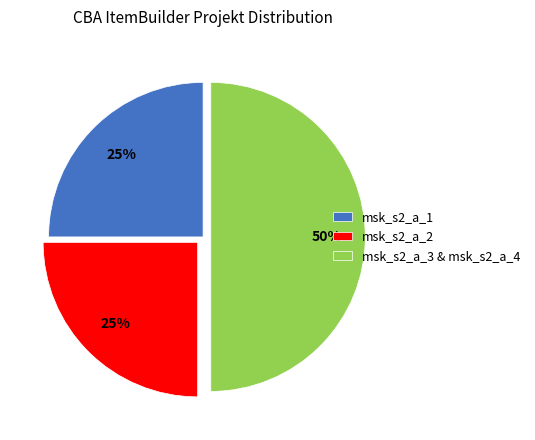

Do msk_s2_a_2 and msk_s2_a_3 & msk_s2_a_4 together represent more than half of the pie?

Yes